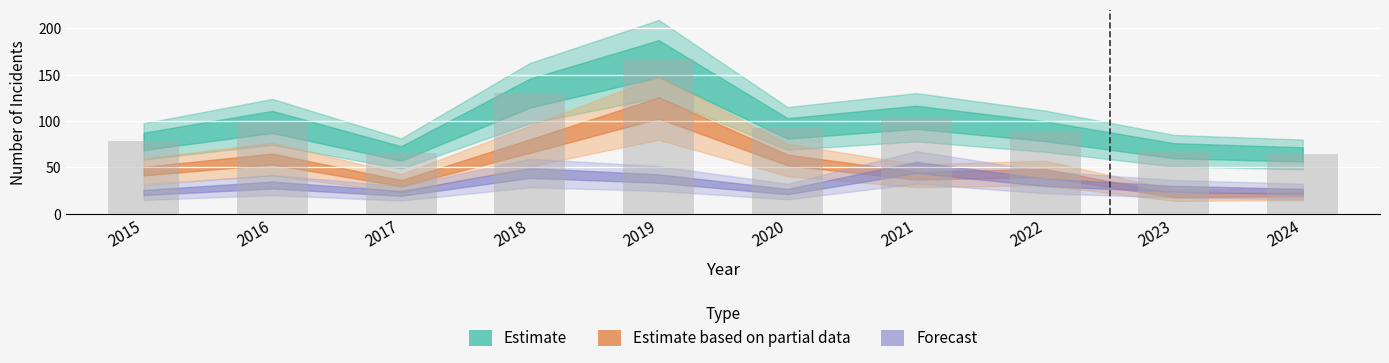

Which has a higher value, 2021 or 2023?

2021